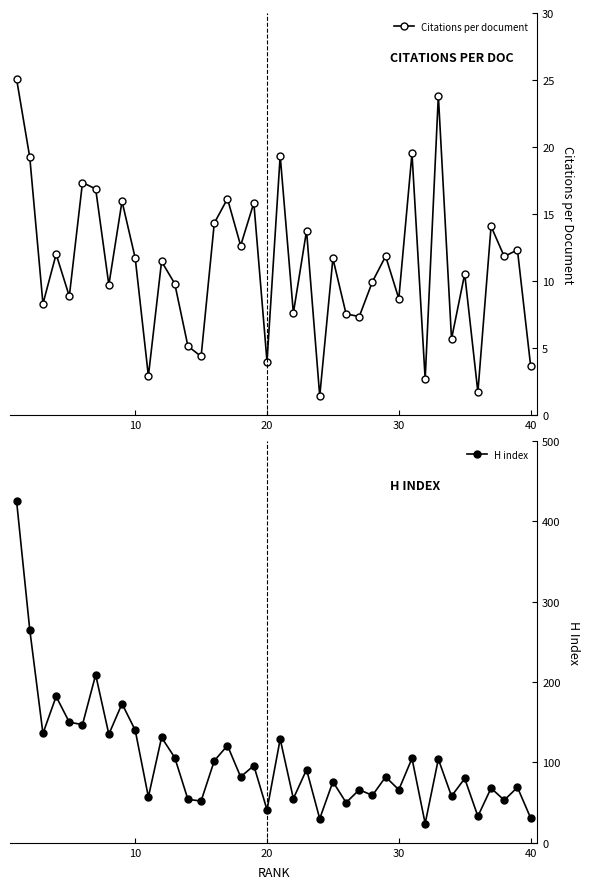

True or false: H index and Citations per document cross at least once.

False